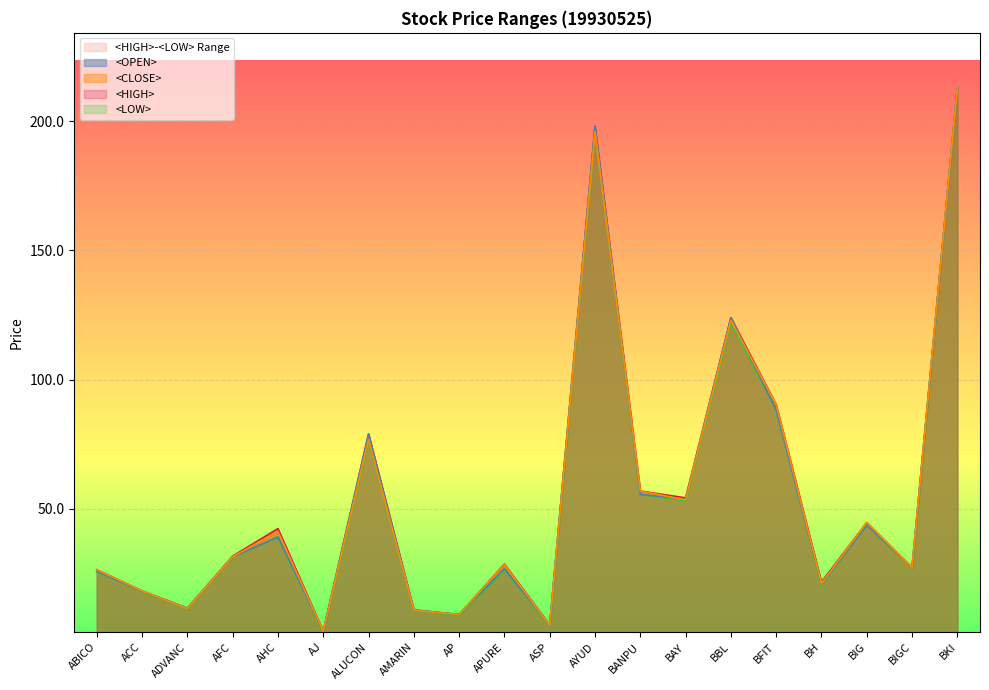

The value of <OPEN> at AP is 9.2. True or false?

True